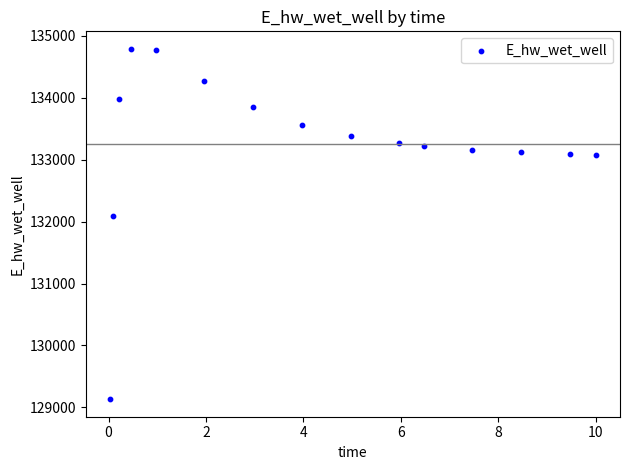

What Y value in the scatter plot is closest to 131960?

132084.4